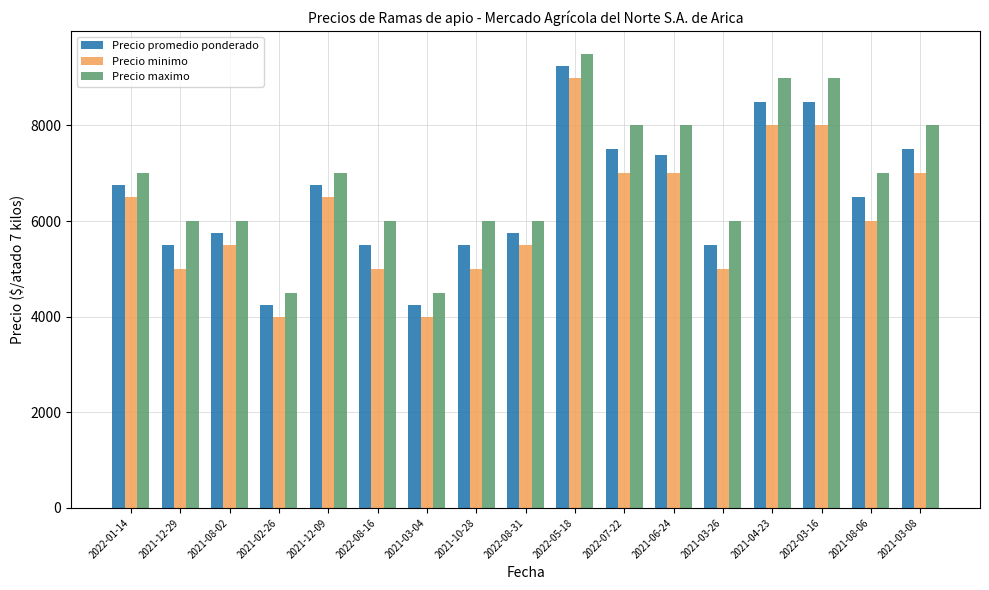

What are all the series names shown in the legend?

Precio promedio ponderado, Precio minimo, Precio maximo